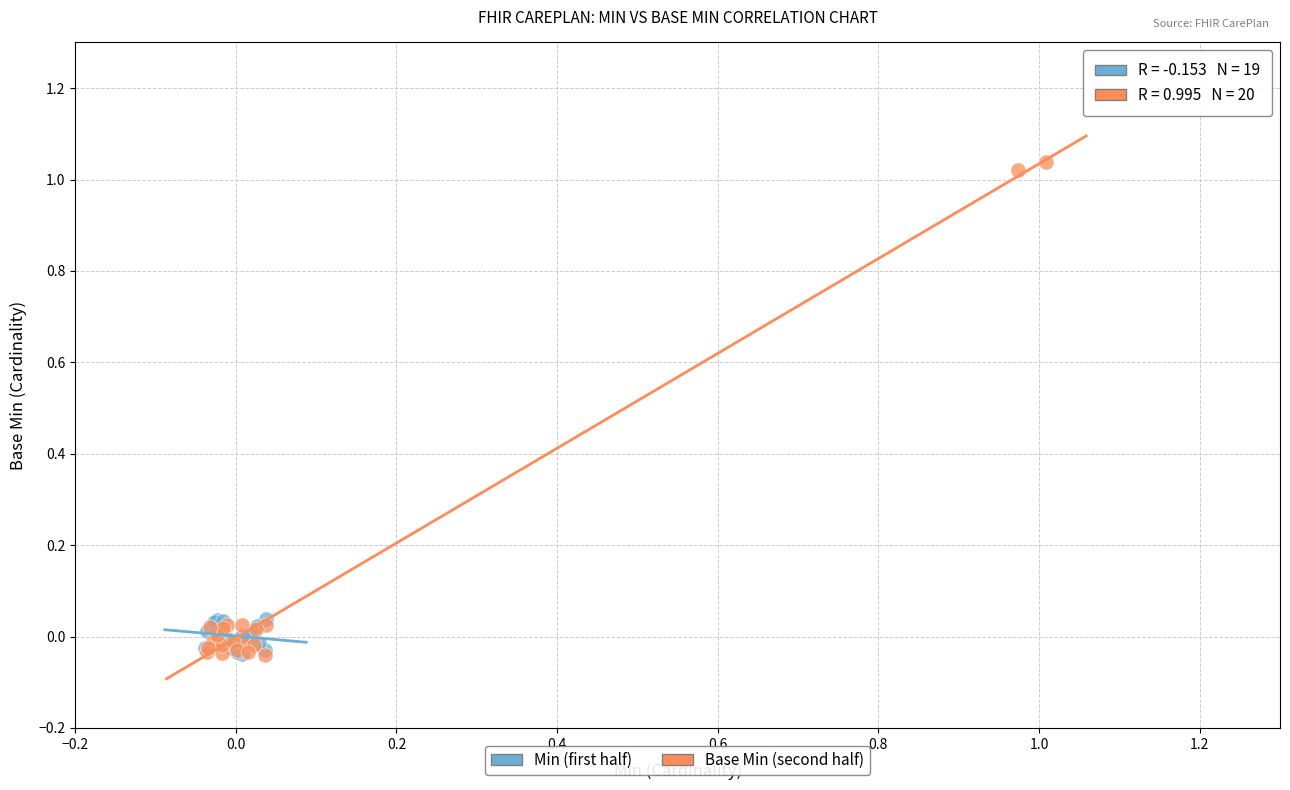

Which series has the largest Y range (max minus min)?

Base Min (second half)